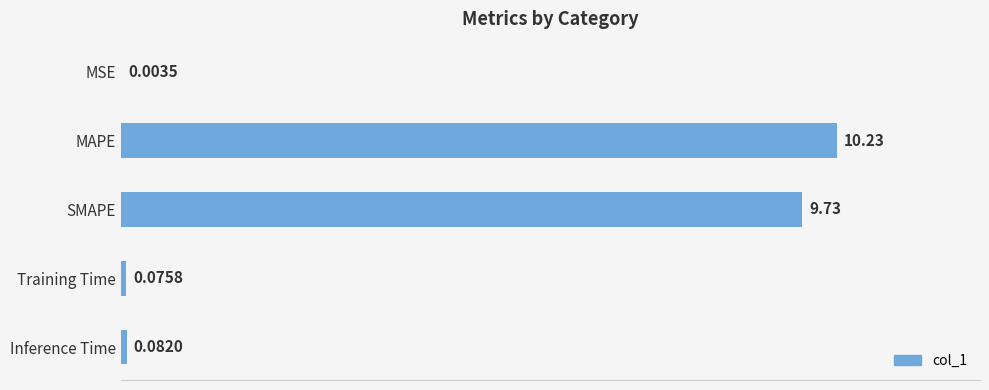

Between SMAPE and Inference Time, which is larger?

SMAPE